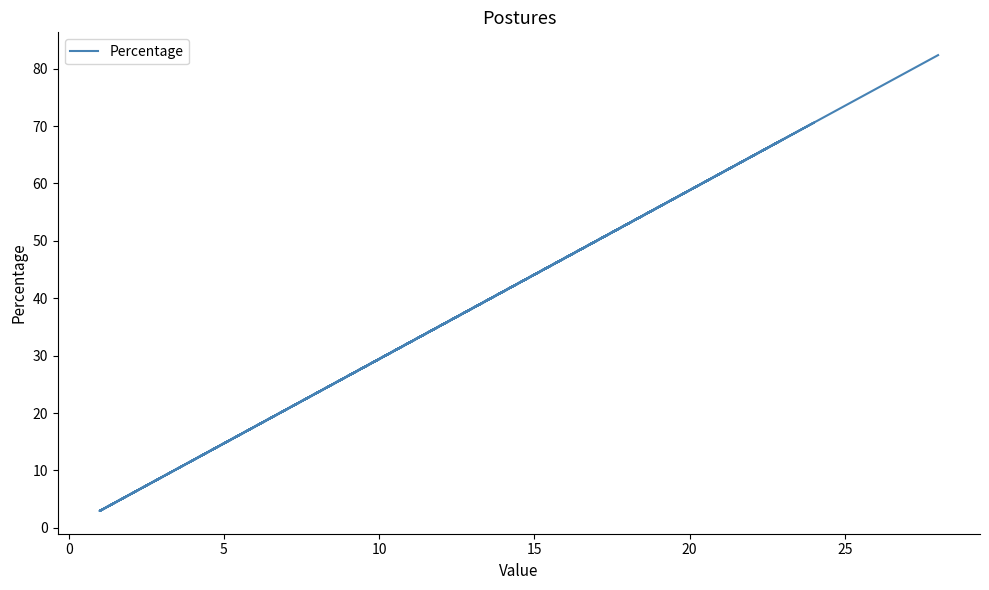

How many data points are less than 8?

10